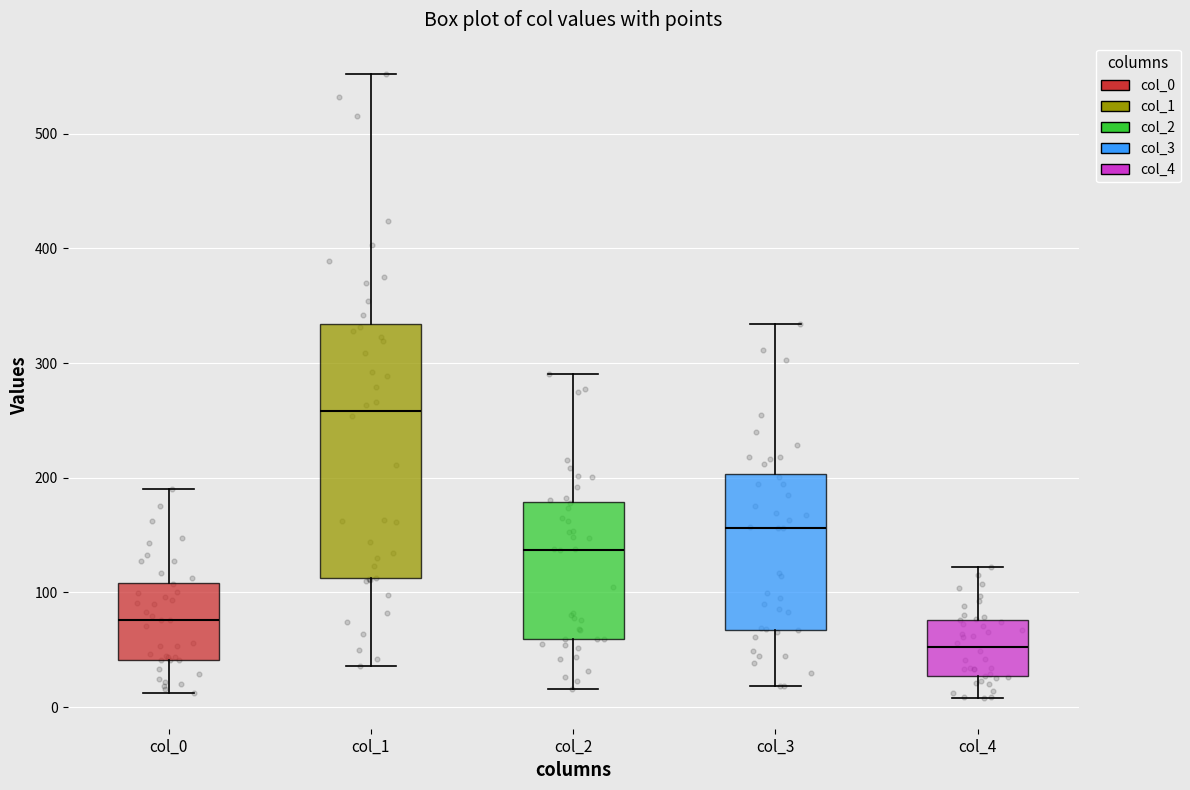

Reading left to right, transcribe this box plot: for each box, give where its median line is, the range the box spans, and where its two whiskers end, as read against the y-axis. The values are not printed on the chart, so give them approximately, as read against the axis.

col_0: median 80, box 40 to 110, whiskers 10 to 190
col_1: median 260, box 110 to 330, whiskers 40 to 550
col_2: median 140, box 60 to 180, whiskers 20 to 290
col_3: median 160, box 70 to 200, whiskers 20 to 330
col_4: median 50, box 30 to 80, whiskers 10 to 120